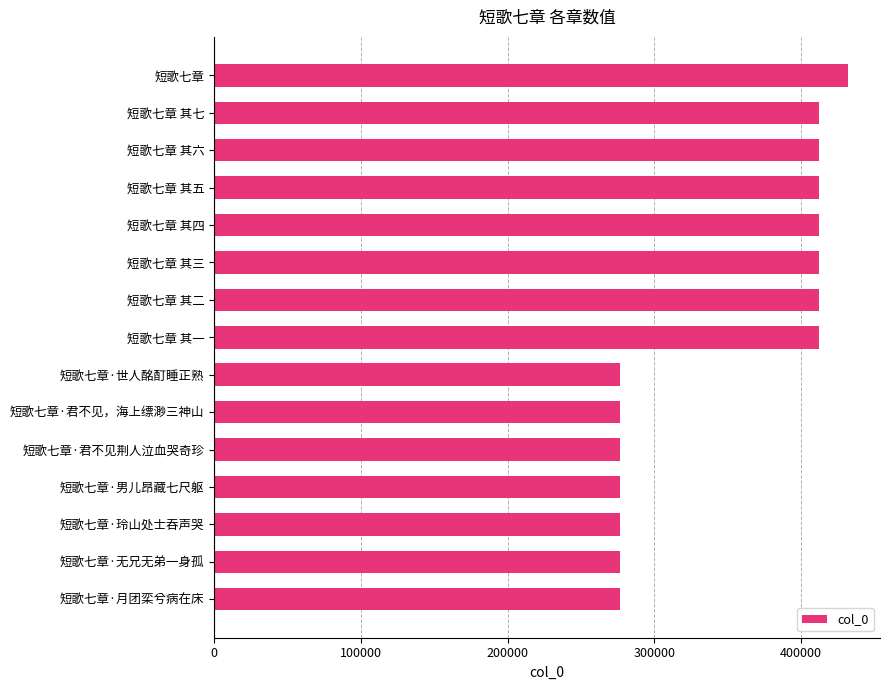

Approximately how many times larger is the value at 短歌七章 其一 compared to 短歌七章·无兄无弟一身孤?

1.5